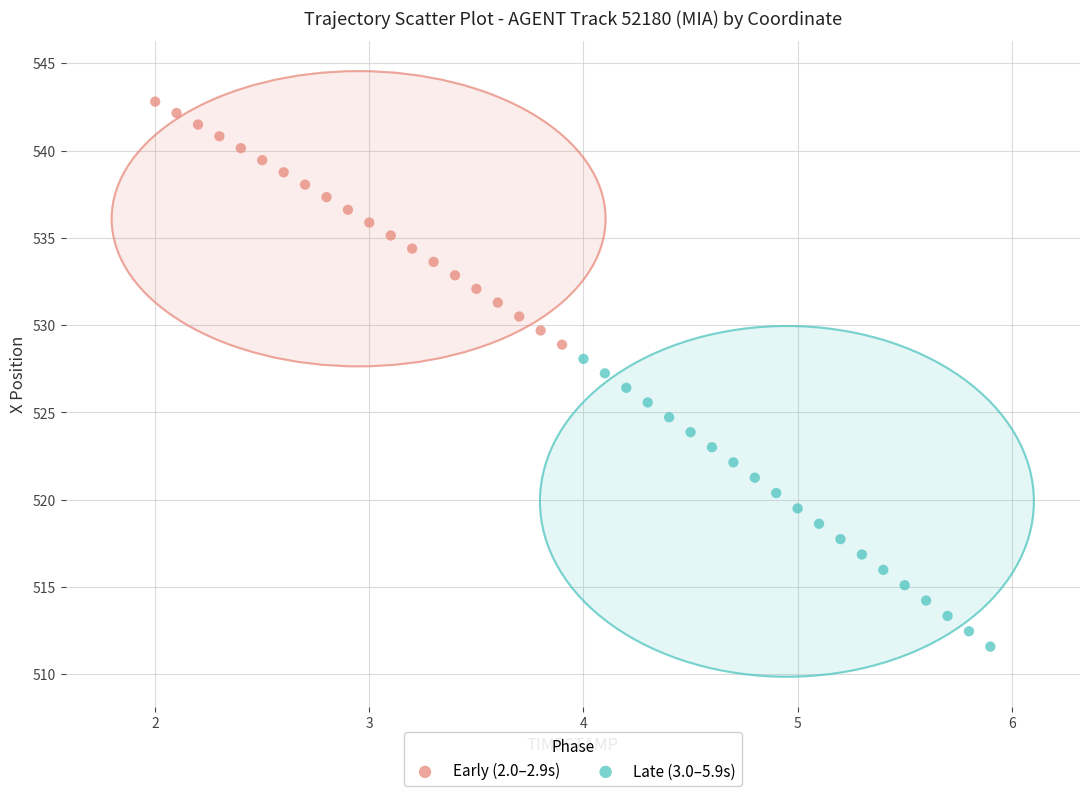

Which series contains the highest Y value?

Early (2.0–2.9s)